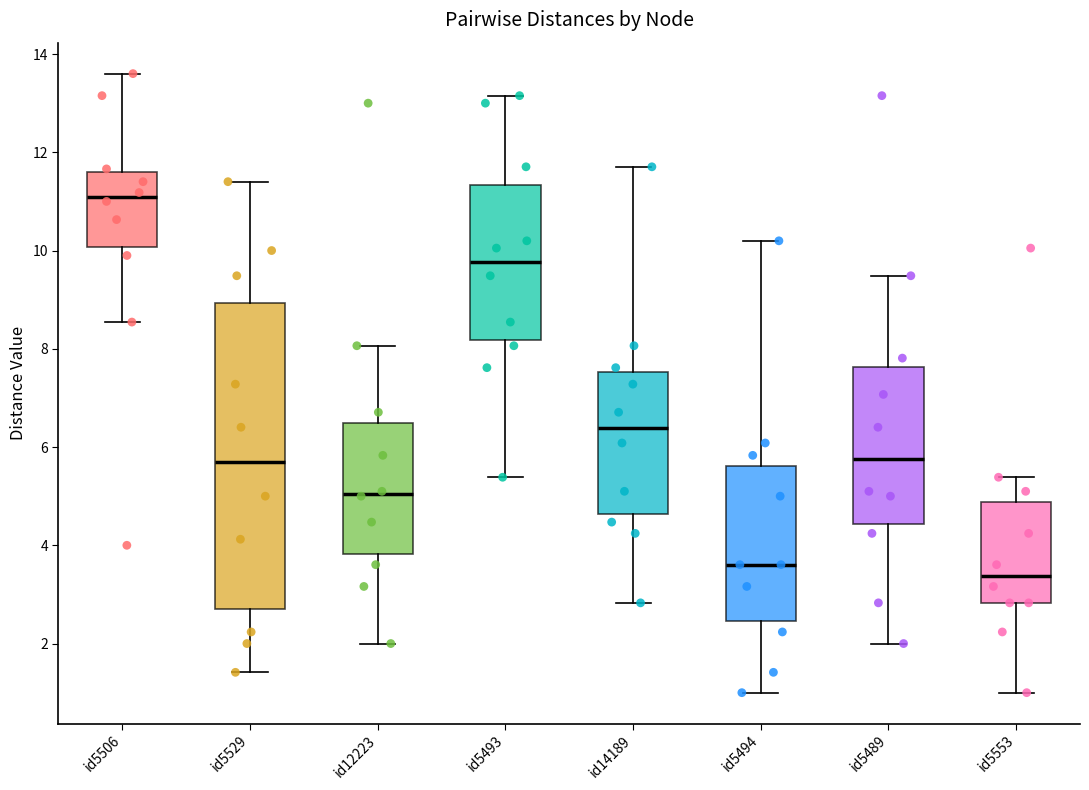

Which box is the tallest, from its lower edge to its upper edge?

id5529